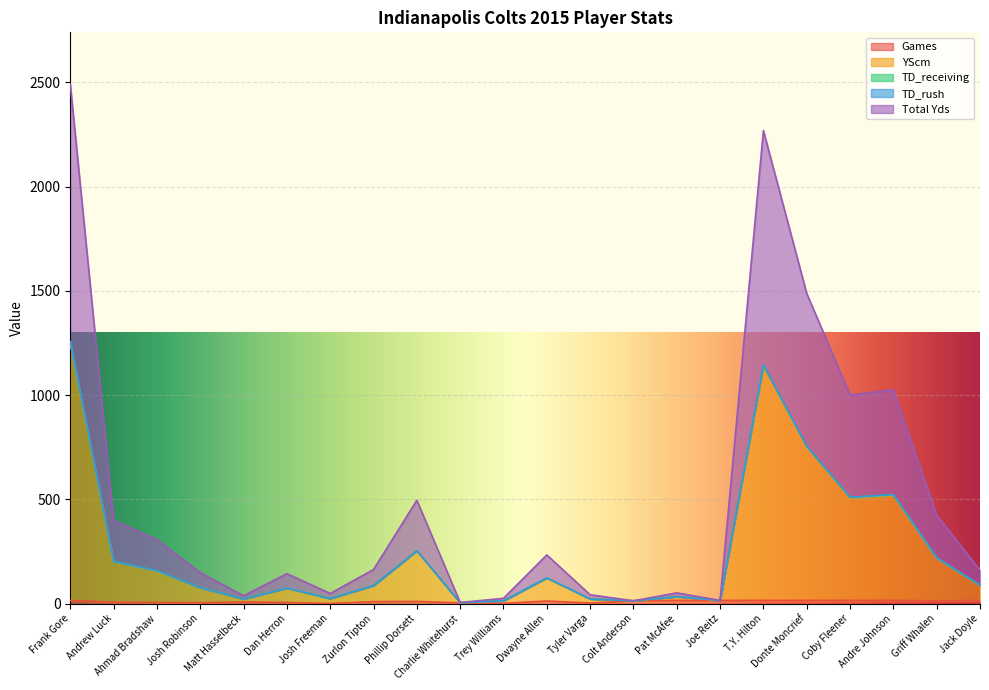

Is it true that Total Yds equals 317 at T.Y. Hilton?

False